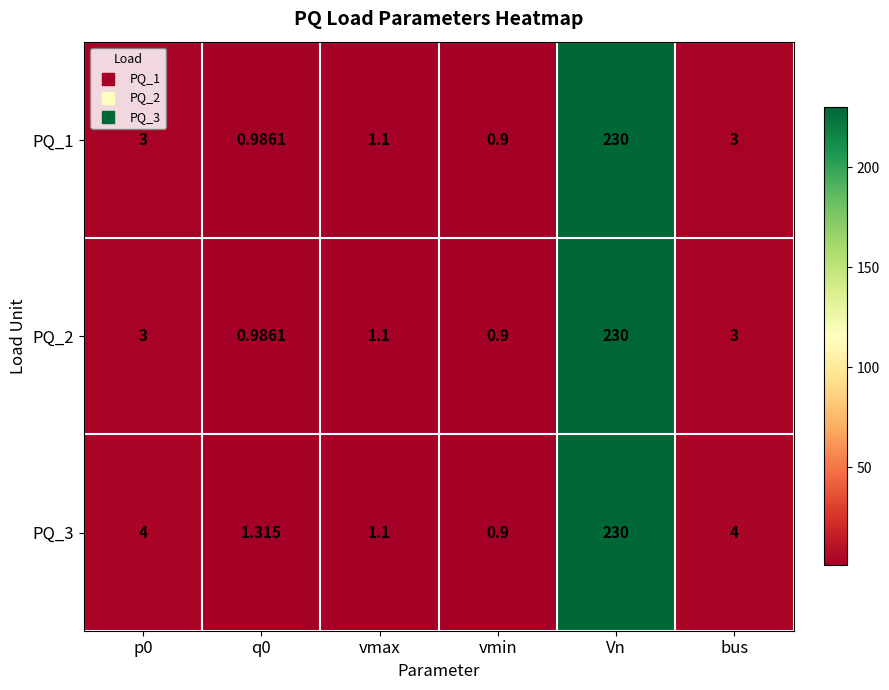

What is the total value across all series at p0?

10.0